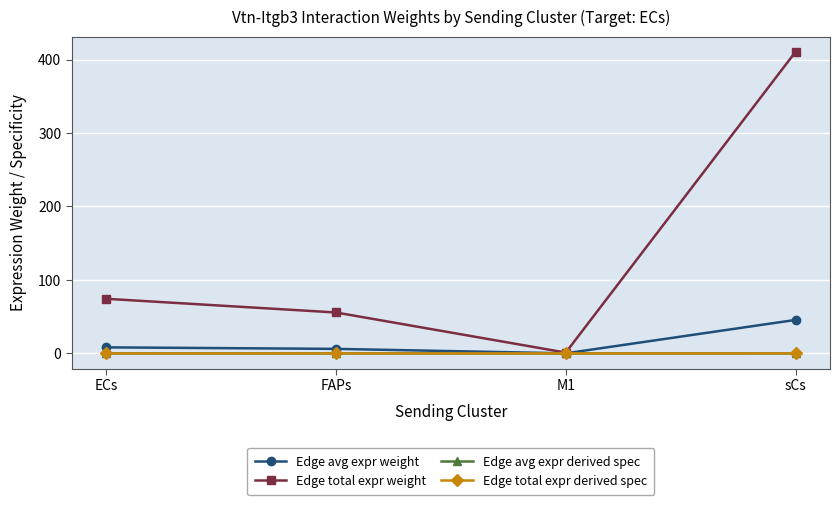

True or false: Edge total expr derived spec and Edge avg expr derived spec cross at least once.

False